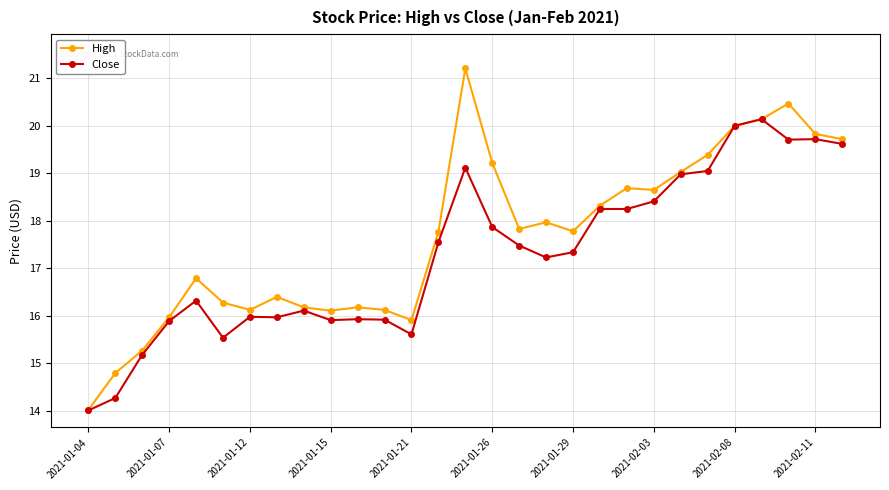

Which series has the largest total across all categories?

High